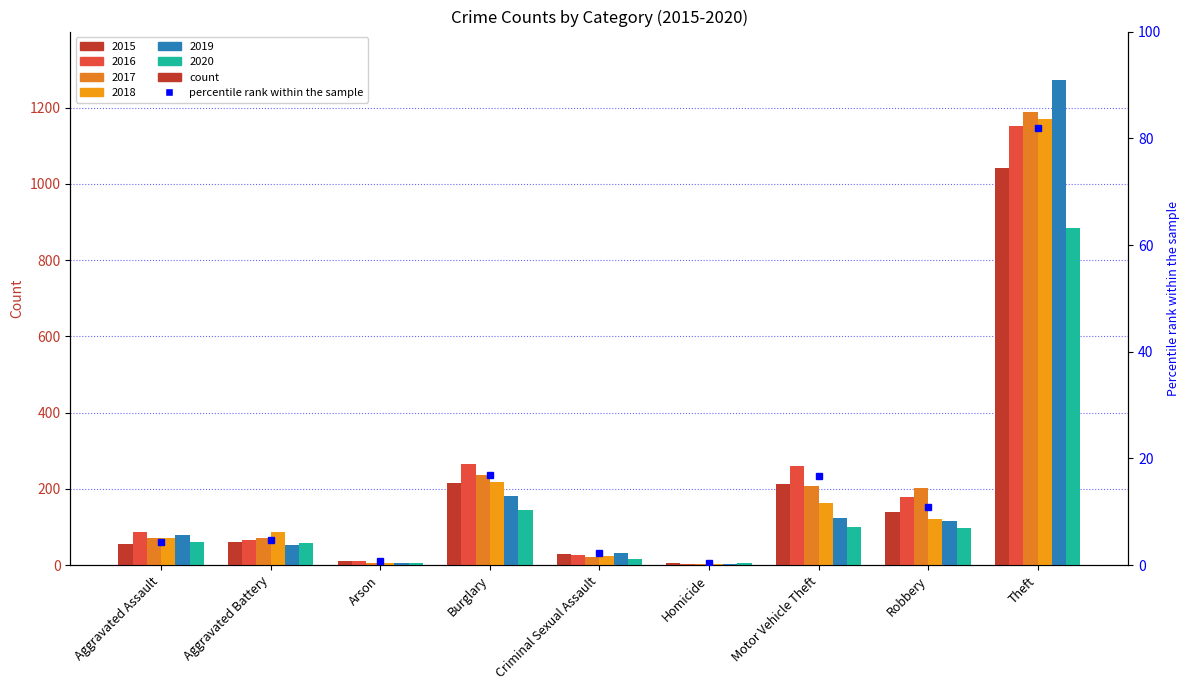

Rank the series at Arson from highest to lowest value.

2016, 2015, 2017, 2018, 2020, 2019